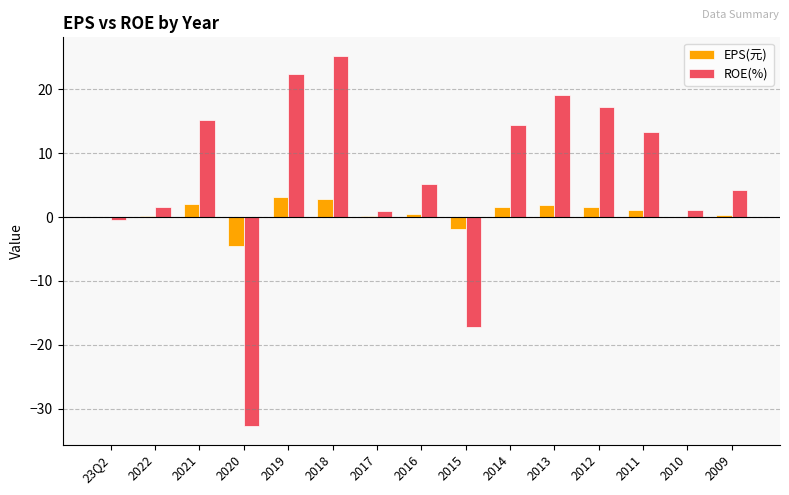

Is the value of ROE(%) at 2016 greater than the value of EPS(元) at 2014?

Yes